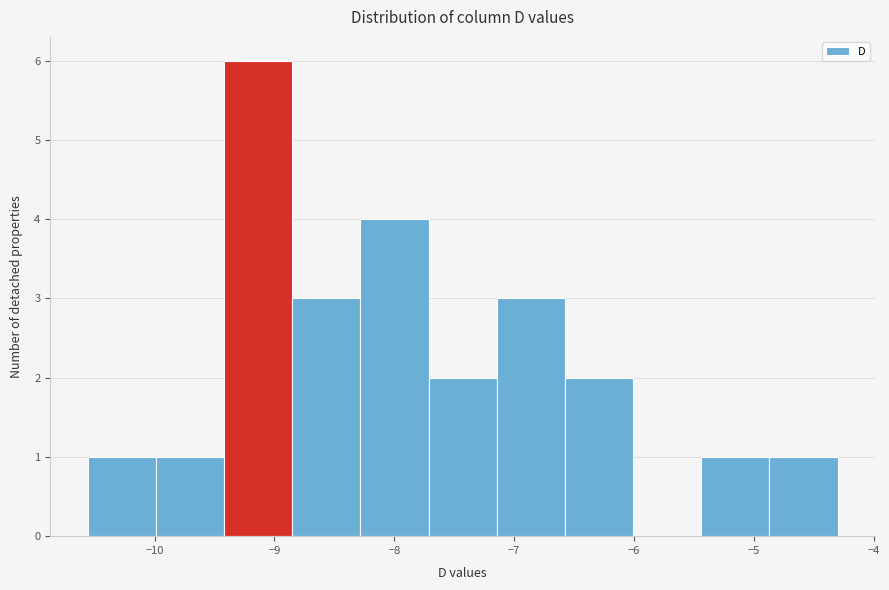

Which range on the x-axis has the tallest bar?

-9.4 to -8.9